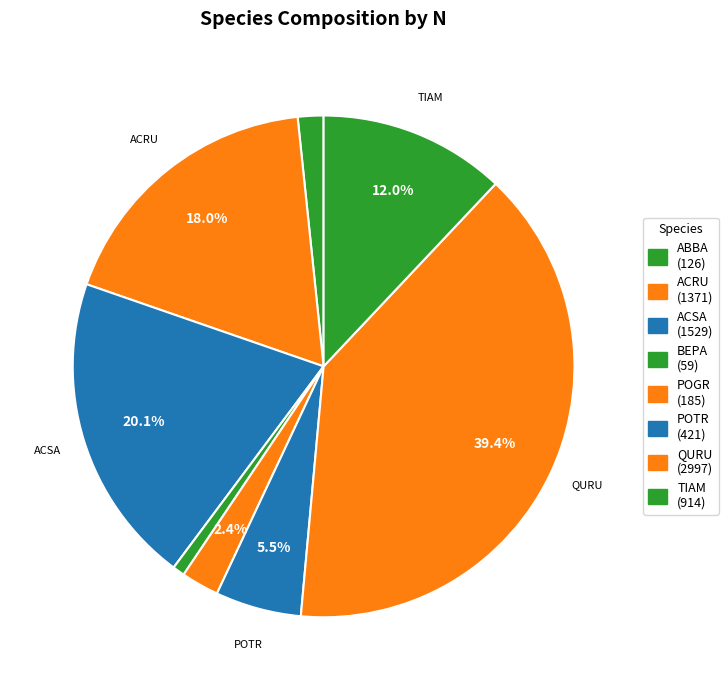

The ACRU slice represents 9% of the pie. True or false?

False